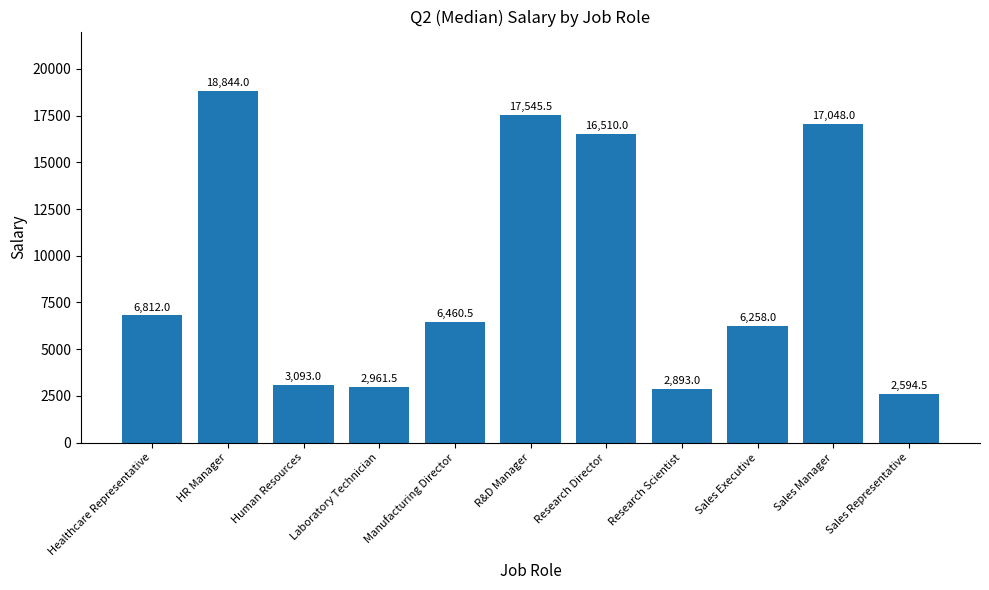

Which has a higher value, Sales Representative or Sales Manager?

Sales Manager